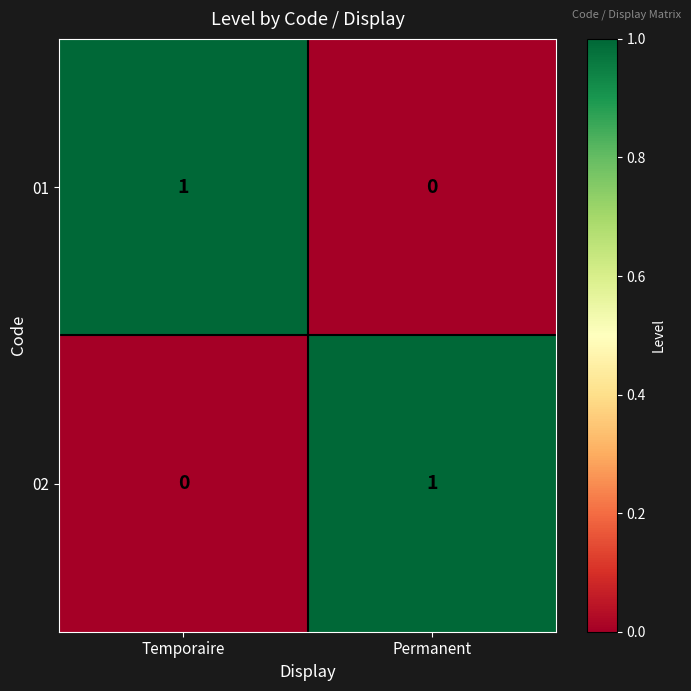

Which category has the highest value in the 01 series?

Temporaire